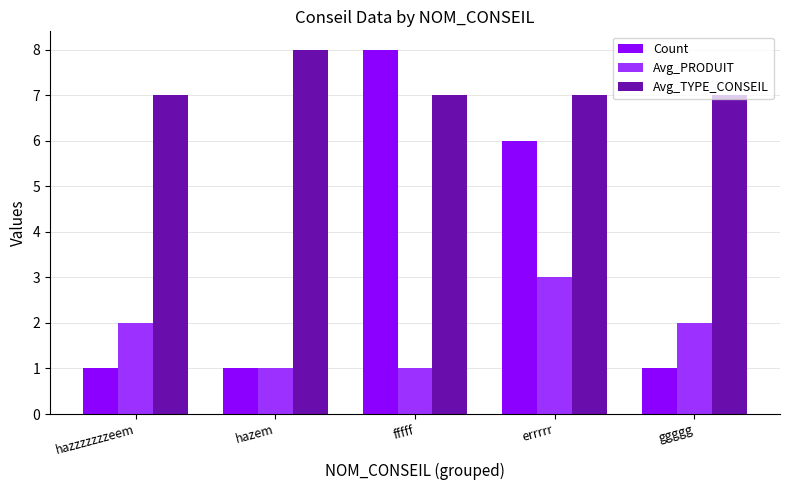

The value of Avg_TYPE_CONSEIL at hazzzzzzzeem is 10. True or false?

False